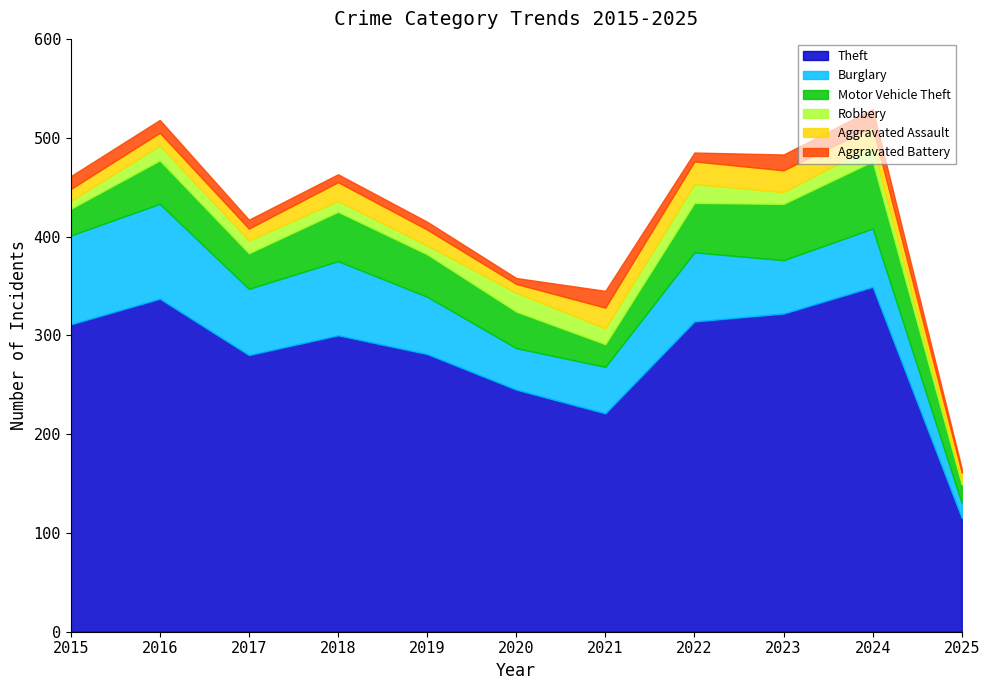

True or false: Aggravated Assault has a value of 7 at 2015.

False